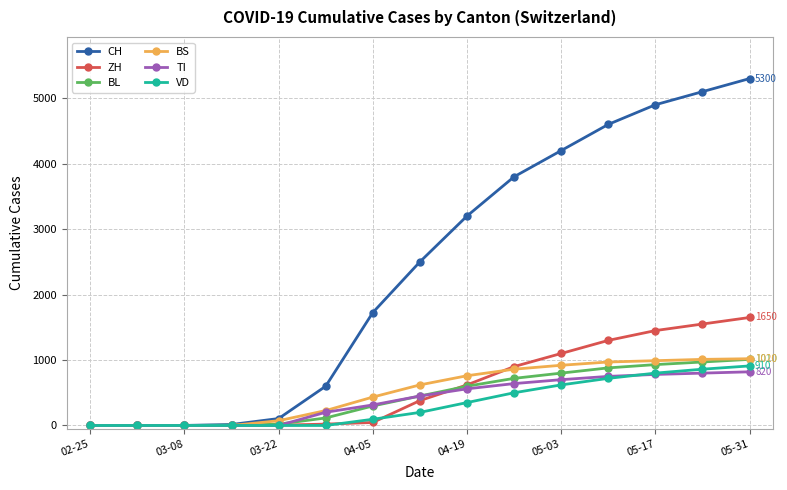

Which series has the largest range (max minus min)?

CH